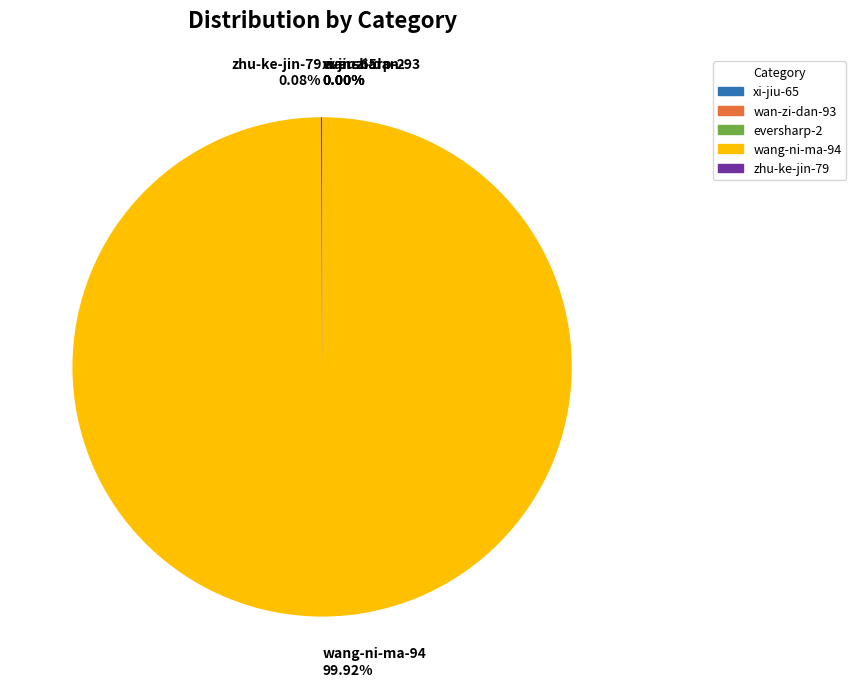

Is there a majority slice in this chart?

Yes